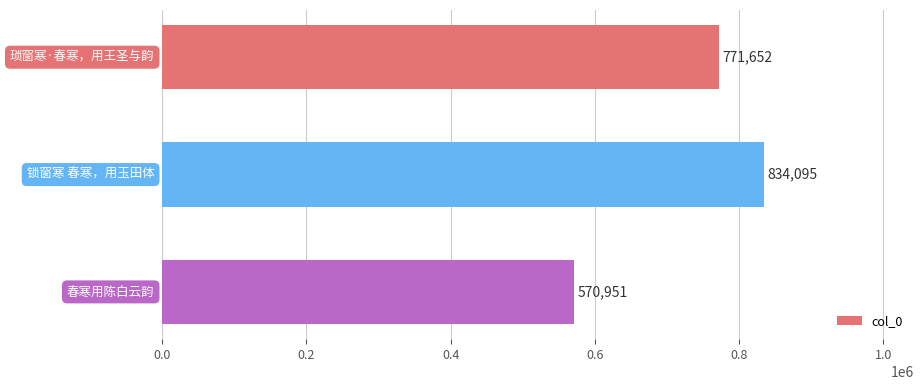

What is the maximum value shown in the chart?

834095